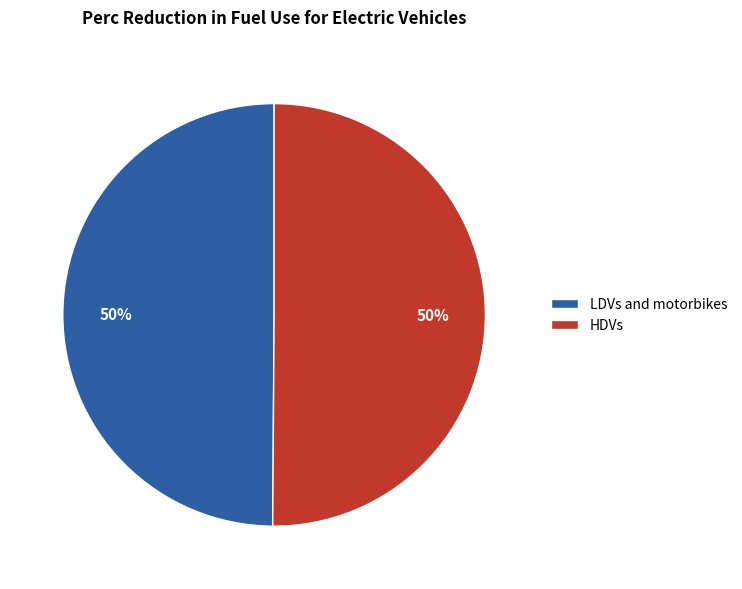

The LDVs and motorbikes slice represents 63% of the pie. True or false?

False